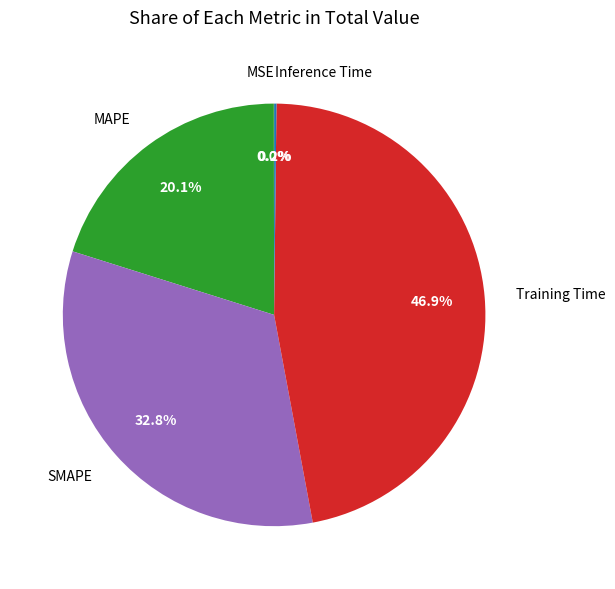

To the nearest percent, what is the difference between the largest and smallest slice percentages?

47%